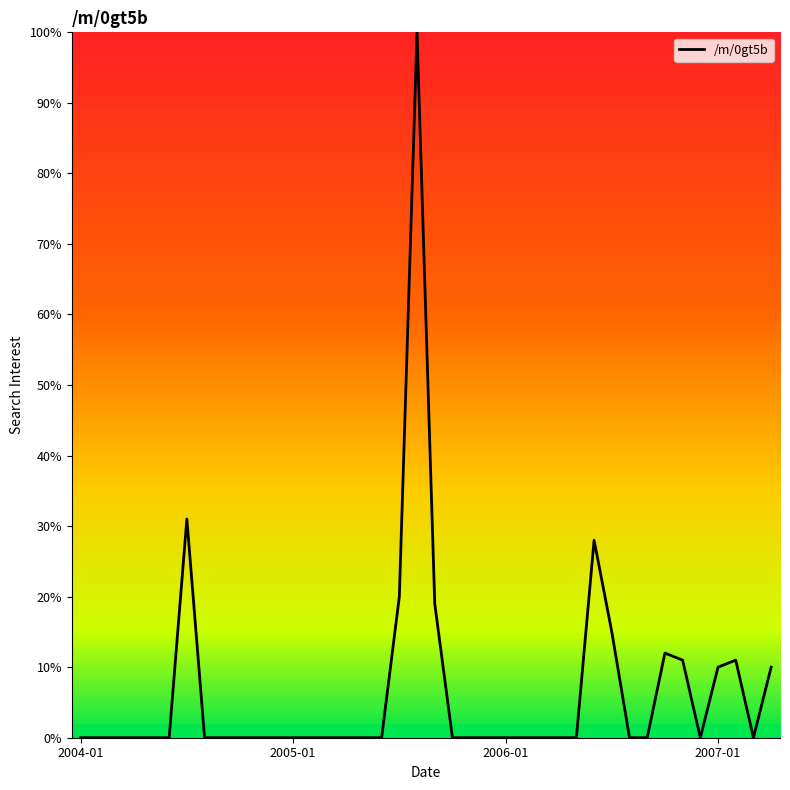

What is the greatest value displayed?

100